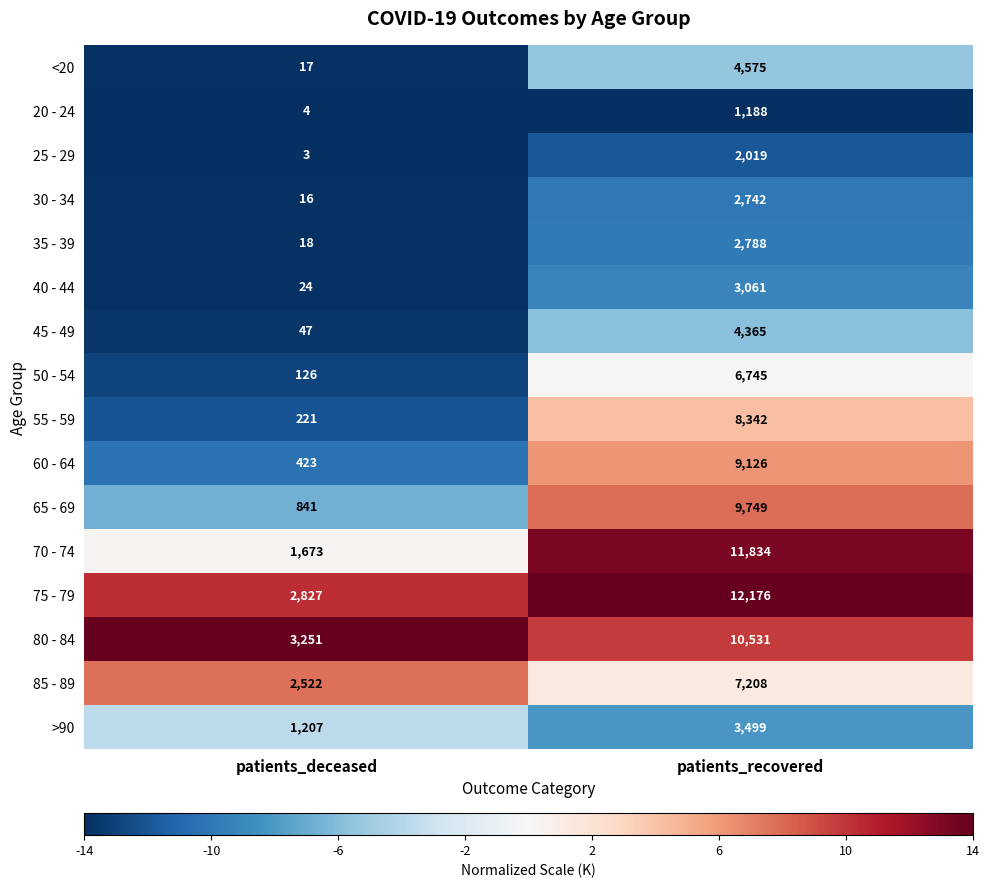

At which category is the sum across all series the highest?

patients_recovered